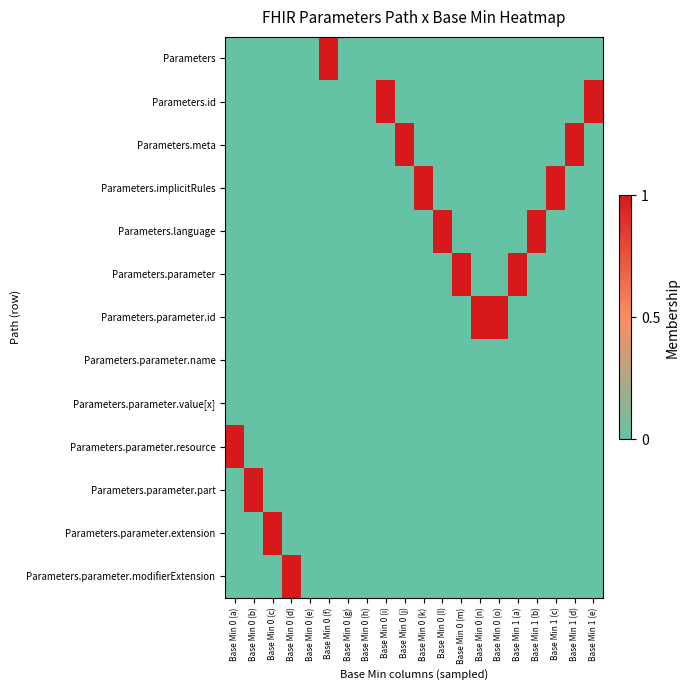

Reading right to left, what are all the values shown in this chart?

Parameters: Base Min 1 (e)=0	Base Min 1 (d)=0	Base Min 1 (c)=0	Base Min 1 (b)=0	Base Min 1 (a)=0	Base Min 0 (o)=0	Base Min 0 (n)=0	Base Min 0 (m)=0	Base Min 0 (l)=0	Base Min 0 (k)=0	Base Min 0 (j)=0	Base Min 0 (i)=0	Base Min 0 (h)=0	Base Min 0 (g)=0	Base Min 0 (f)=1	Base Min 0 (e)=0	Base Min 0 (d)=0	Base Min 0 (c)=0	Base Min 0 (b)=0	Base Min 0 (a)=0
Parameters.id: Base Min 1 (e)=1	Base Min 1 (d)=0	Base Min 1 (c)=0	Base Min 1 (b)=0	Base Min 1 (a)=0	Base Min 0 (o)=0	Base Min 0 (n)=0	Base Min 0 (m)=0	Base Min 0 (l)=0	Base Min 0 (k)=0	Base Min 0 (j)=0	Base Min 0 (i)=1	Base Min 0 (h)=0	Base Min 0 (g)=0	Base Min 0 (f)=0	Base Min 0 (e)=0	Base Min 0 (d)=0	Base Min 0 (c)=0	Base Min 0 (b)=0	Base Min 0 (a)=0
Parameters.meta: Base Min 1 (e)=0	Base Min 1 (d)=1	Base Min 1 (c)=0	Base Min 1 (b)=0	Base Min 1 (a)=0	Base Min 0 (o)=0	Base Min 0 (n)=0	Base Min 0 (m)=0	Base Min 0 (l)=0	Base Min 0 (k)=0	Base Min 0 (j)=1	Base Min 0 (i)=0	Base Min 0 (h)=0	Base Min 0 (g)=0	Base Min 0 (f)=0	Base Min 0 (e)=0	Base Min 0 (d)=0	Base Min 0 (c)=0	Base Min 0 (b)=0	Base Min 0 (a)=0
Parameters.implicitRules: Base Min 1 (e)=0	Base Min 1 (d)=0	Base Min 1 (c)=1	Base Min 1 (b)=0	Base Min 1 (a)=0	Base Min 0 (o)=0	Base Min 0 (n)=0	Base Min 0 (m)=0	Base Min 0 (l)=0	Base Min 0 (k)=1	Base Min 0 (j)=0	Base Min 0 (i)=0	Base Min 0 (h)=0	Base Min 0 (g)=0	Base Min 0 (f)=0	Base Min 0 (e)=0	Base Min 0 (d)=0	Base Min 0 (c)=0	Base Min 0 (b)=0	Base Min 0 (a)=0
Parameters.language: Base Min 1 (e)=0	Base Min 1 (d)=0	Base Min 1 (c)=0	Base Min 1 (b)=1	Base Min 1 (a)=0	Base Min 0 (o)=0	Base Min 0 (n)=0	Base Min 0 (m)=0	Base Min 0 (l)=1	Base Min 0 (k)=0	Base Min 0 (j)=0	Base Min 0 (i)=0	Base Min 0 (h)=0	Base Min 0 (g)=0	Base Min 0 (f)=0	Base Min 0 (e)=0	Base Min 0 (d)=0	Base Min 0 (c)=0	Base Min 0 (b)=0	Base Min 0 (a)=0
Parameters.parameter: Base Min 1 (e)=0	Base Min 1 (d)=0	Base Min 1 (c)=0	Base Min 1 (b)=0	Base Min 1 (a)=1	Base Min 0 (o)=0	Base Min 0 (n)=0	Base Min 0 (m)=1	Base Min 0 (l)=0	Base Min 0 (k)=0	Base Min 0 (j)=0	Base Min 0 (i)=0	Base Min 0 (h)=0	Base Min 0 (g)=0	Base Min 0 (f)=0	Base Min 0 (e)=0	Base Min 0 (d)=0	Base Min 0 (c)=0	Base Min 0 (b)=0	Base Min 0 (a)=0
Parameters.parameter.id: Base Min 1 (e)=0	Base Min 1 (d)=0	Base Min 1 (c)=0	Base Min 1 (b)=0	Base Min 1 (a)=0	Base Min 0 (o)=1	Base Min 0 (n)=1	Base Min 0 (m)=0	Base Min 0 (l)=0	Base Min 0 (k)=0	Base Min 0 (j)=0	Base Min 0 (i)=0	Base Min 0 (h)=0	Base Min 0 (g)=0	Base Min 0 (f)=0	Base Min 0 (e)=0	Base Min 0 (d)=0	Base Min 0 (c)=0	Base Min 0 (b)=0	Base Min 0 (a)=0
Parameters.parameter.name: Base Min 1 (e)=0	Base Min 1 (d)=0	Base Min 1 (c)=0	Base Min 1 (b)=0	Base Min 1 (a)=0	Base Min 0 (o)=0	Base Min 0 (n)=0	Base Min 0 (m)=0	Base Min 0 (l)=0	Base Min 0 (k)=0	Base Min 0 (j)=0	Base Min 0 (i)=0	Base Min 0 (h)=0	Base Min 0 (g)=0	Base Min 0 (f)=0	Base Min 0 (e)=0	Base Min 0 (d)=0	Base Min 0 (c)=0	Base Min 0 (b)=0	Base Min 0 (a)=0
Parameters.parameter.value[x]: Base Min 1 (e)=0	Base Min 1 (d)=0	Base Min 1 (c)=0	Base Min 1 (b)=0	Base Min 1 (a)=0	Base Min 0 (o)=0	Base Min 0 (n)=0	Base Min 0 (m)=0	Base Min 0 (l)=0	Base Min 0 (k)=0	Base Min 0 (j)=0	Base Min 0 (i)=0	Base Min 0 (h)=0	Base Min 0 (g)=0	Base Min 0 (f)=0	Base Min 0 (e)=0	Base Min 0 (d)=0	Base Min 0 (c)=0	Base Min 0 (b)=0	Base Min 0 (a)=0
Parameters.parameter.resource: Base Min 1 (e)=0	Base Min 1 (d)=0	Base Min 1 (c)=0	Base Min 1 (b)=0	Base Min 1 (a)=0	Base Min 0 (o)=0	Base Min 0 (n)=0	Base Min 0 (m)=0	Base Min 0 (l)=0	Base Min 0 (k)=0	Base Min 0 (j)=0	Base Min 0 (i)=0	Base Min 0 (h)=0	Base Min 0 (g)=0	Base Min 0 (f)=0	Base Min 0 (e)=0	Base Min 0 (d)=0	Base Min 0 (c)=0	Base Min 0 (b)=0	Base Min 0 (a)=1
Parameters.parameter.part: Base Min 1 (e)=0	Base Min 1 (d)=0	Base Min 1 (c)=0	Base Min 1 (b)=0	Base Min 1 (a)=0	Base Min 0 (o)=0	Base Min 0 (n)=0	Base Min 0 (m)=0	Base Min 0 (l)=0	Base Min 0 (k)=0	Base Min 0 (j)=0	Base Min 0 (i)=0	Base Min 0 (h)=0	Base Min 0 (g)=0	Base Min 0 (f)=0	Base Min 0 (e)=0	Base Min 0 (d)=0	Base Min 0 (c)=0	Base Min 0 (b)=1	Base Min 0 (a)=0
Parameters.parameter.extension: Base Min 1 (e)=0	Base Min 1 (d)=0	Base Min 1 (c)=0	Base Min 1 (b)=0	Base Min 1 (a)=0	Base Min 0 (o)=0	Base Min 0 (n)=0	Base Min 0 (m)=0	Base Min 0 (l)=0	Base Min 0 (k)=0	Base Min 0 (j)=0	Base Min 0 (i)=0	Base Min 0 (h)=0	Base Min 0 (g)=0	Base Min 0 (f)=0	Base Min 0 (e)=0	Base Min 0 (d)=0	Base Min 0 (c)=1	Base Min 0 (b)=0	Base Min 0 (a)=0
Parameters.parameter.modifierExtension: Base Min 1 (e)=0	Base Min 1 (d)=0	Base Min 1 (c)=0	Base Min 1 (b)=0	Base Min 1 (a)=0	Base Min 0 (o)=0	Base Min 0 (n)=0	Base Min 0 (m)=0	Base Min 0 (l)=0	Base Min 0 (k)=0	Base Min 0 (j)=0	Base Min 0 (i)=0	Base Min 0 (h)=0	Base Min 0 (g)=0	Base Min 0 (f)=0	Base Min 0 (e)=0	Base Min 0 (d)=1	Base Min 0 (c)=0	Base Min 0 (b)=0	Base Min 0 (a)=0